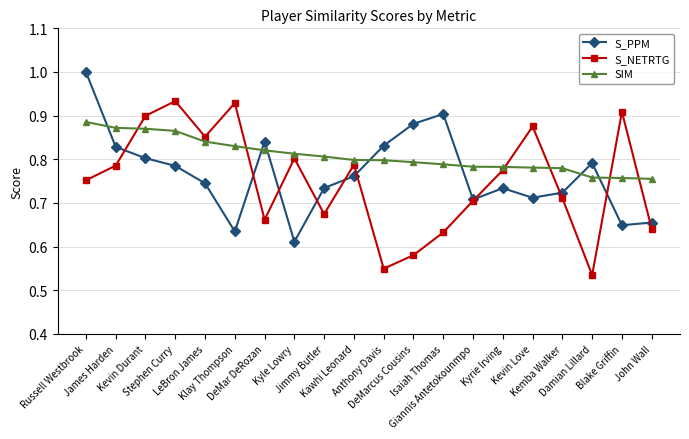

How many categories are shown in the chart?

20